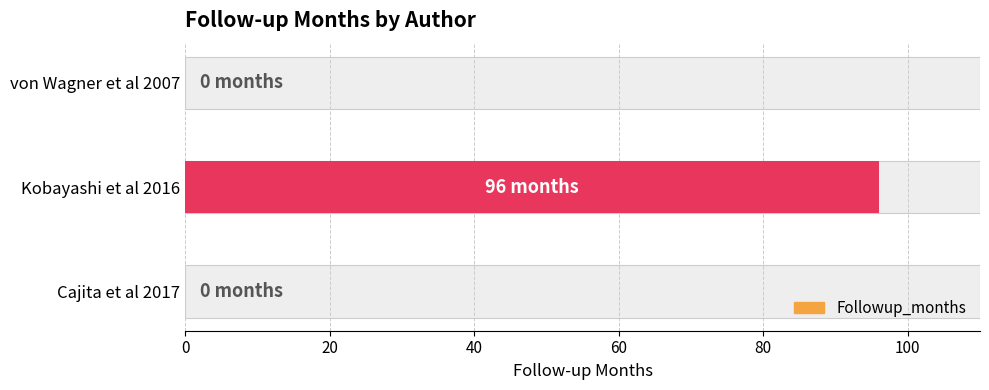

What is the sum of all values?

96